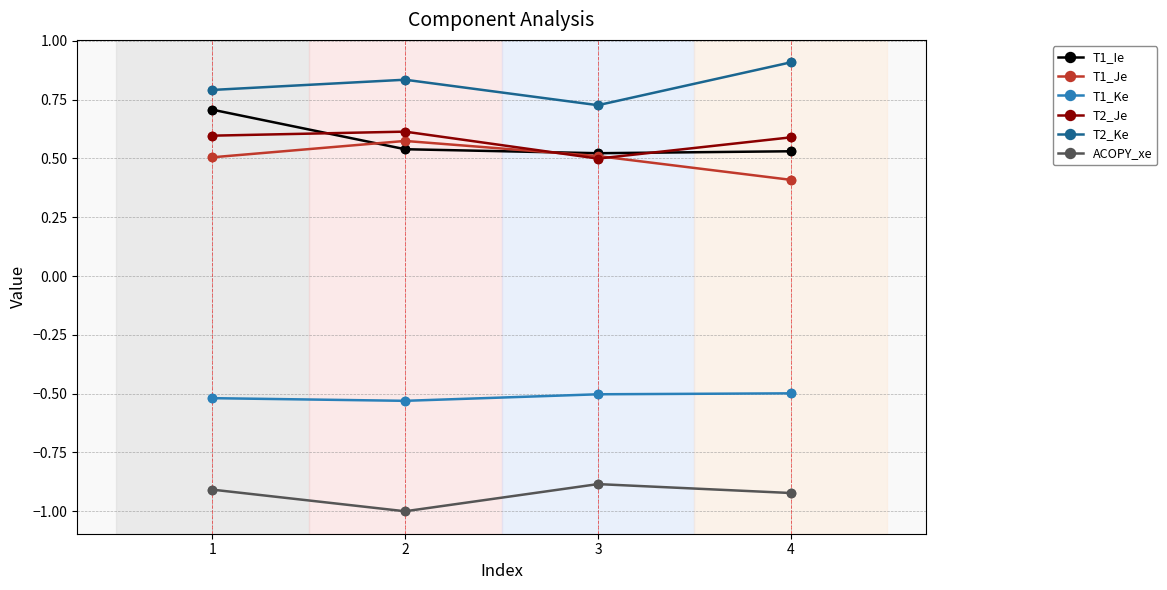

What are all the series names shown in the legend?

T1_Ie, T1_Je, T1_Ke, T2_Je, T2_Ke, ACOPY_xe